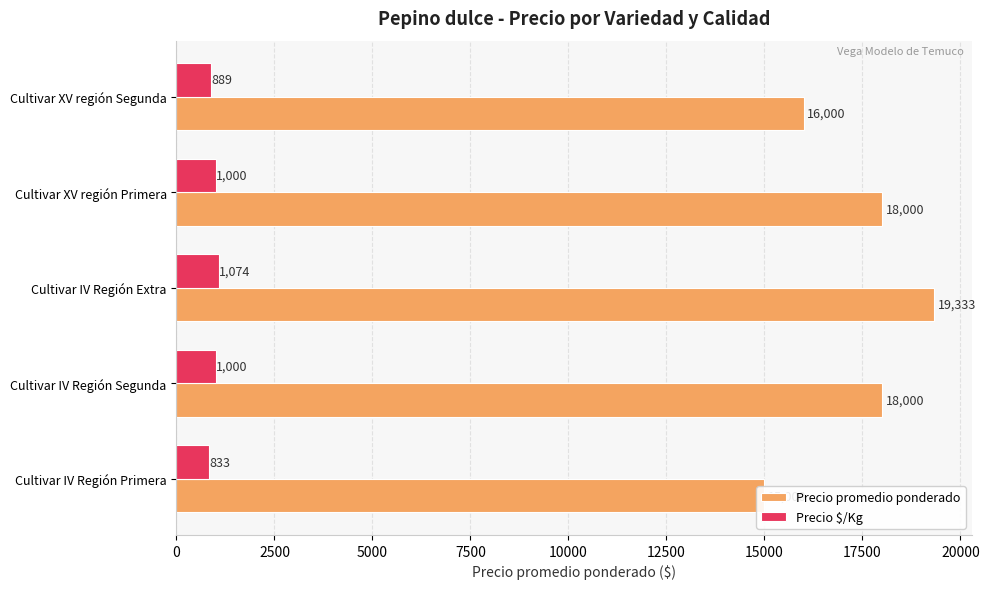

List the series in order of their peak value, highest first.

Precio promedio ponderado, Precio $/Kg